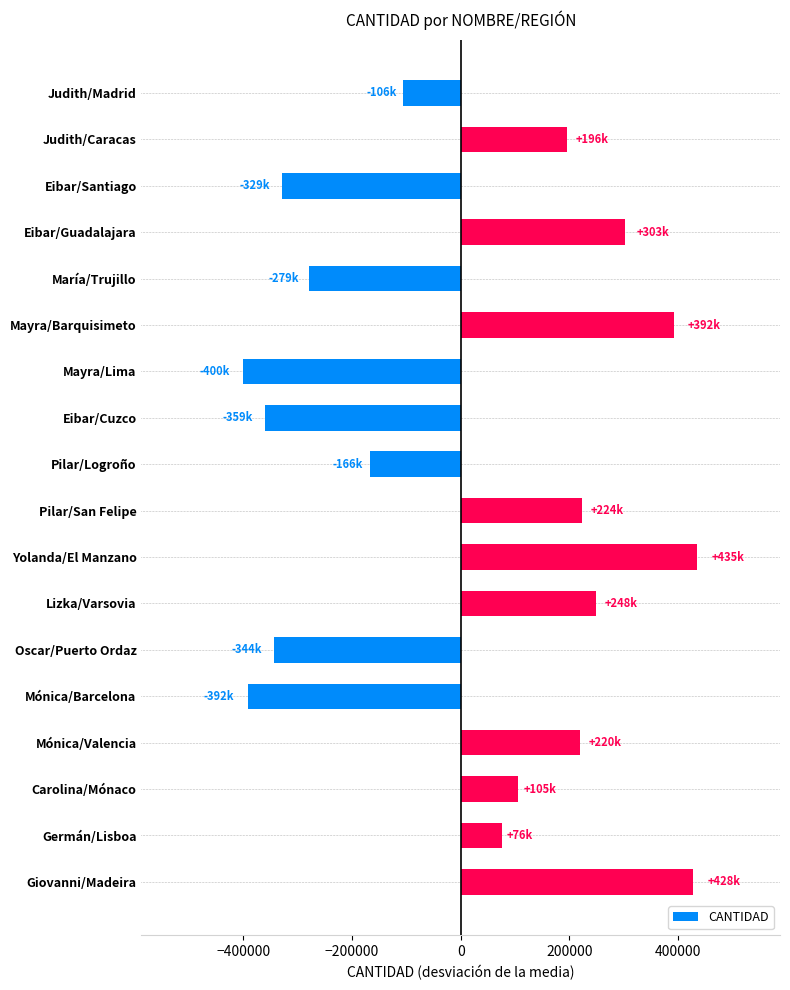

True or false: the data shows -400089 at Mayra/Lima.

True